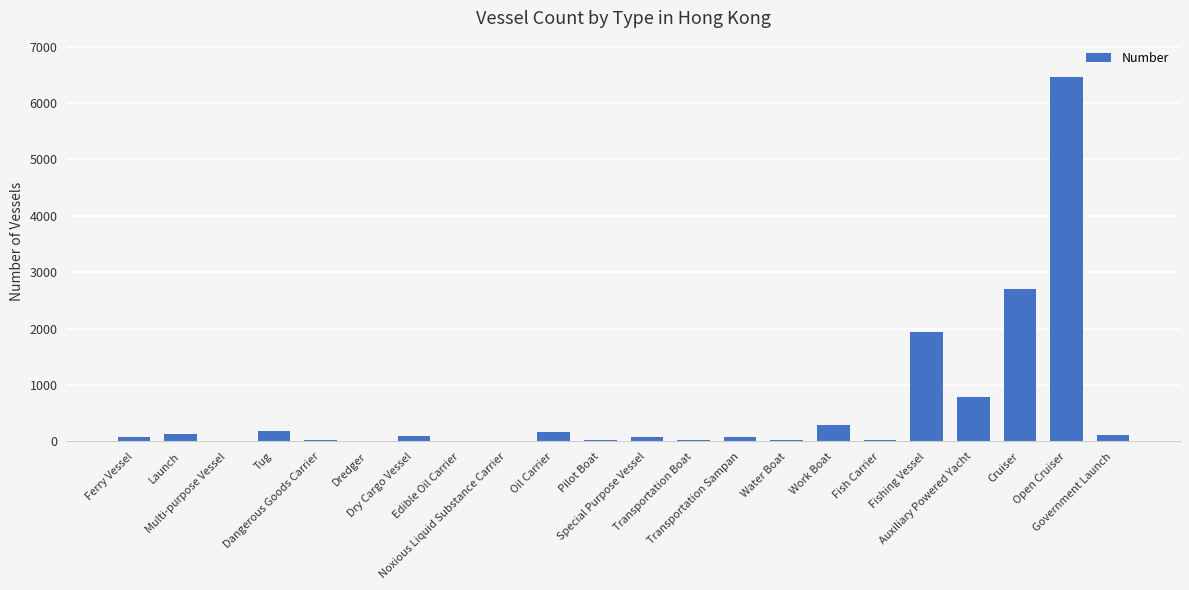

What is the change in value from Ferry Vessel to Water Boat?

-56